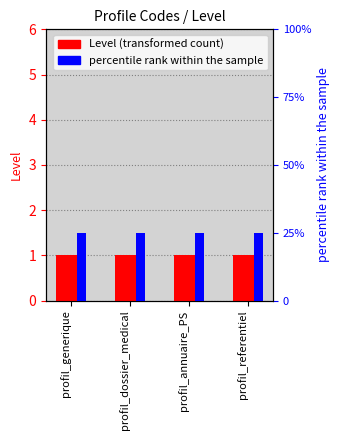

Reading left to right, extract all data points from this chart.

Level (transformed count): 1	1	1	1
percentile rank within the sample: 25	25	25	25